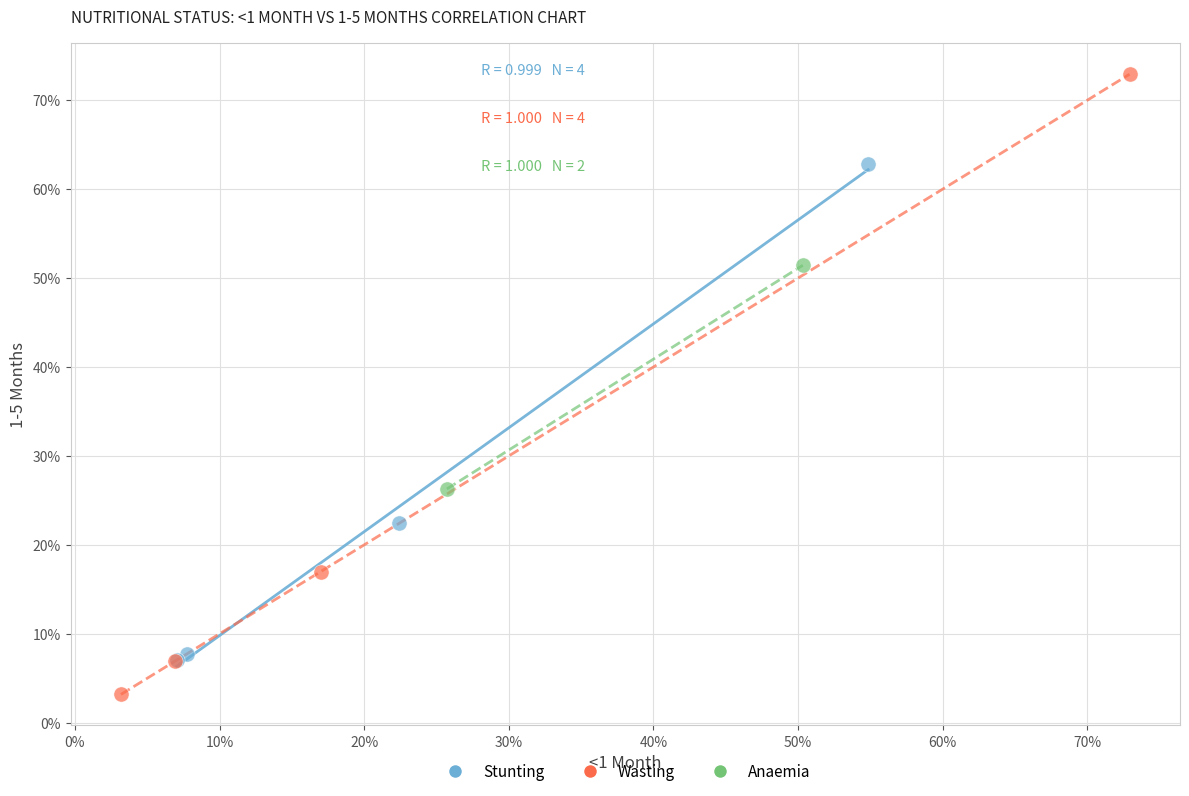

What are all the series names shown in the legend?

Stunting, Wasting, Anaemia